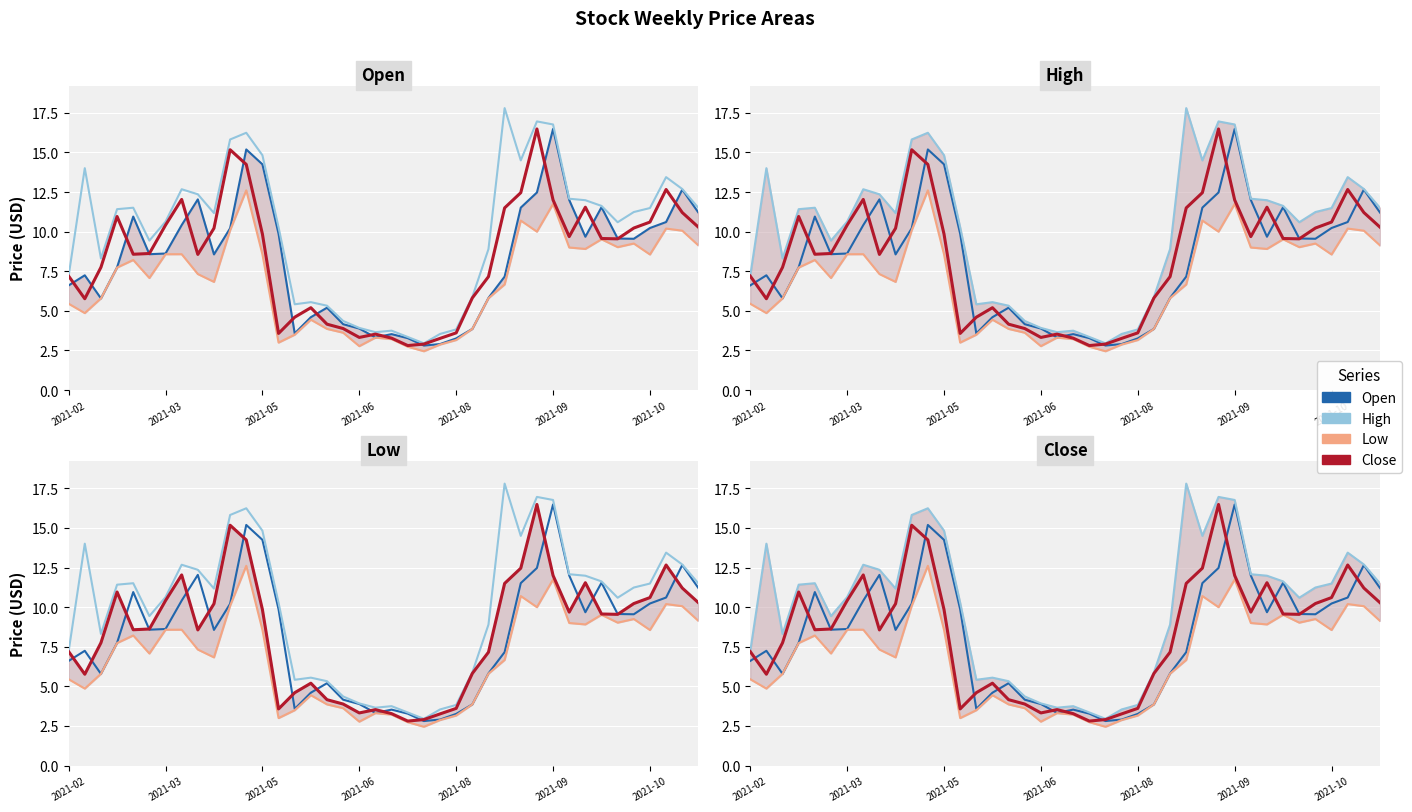

What is the sum of the Low values at 24 and 29?

13.2